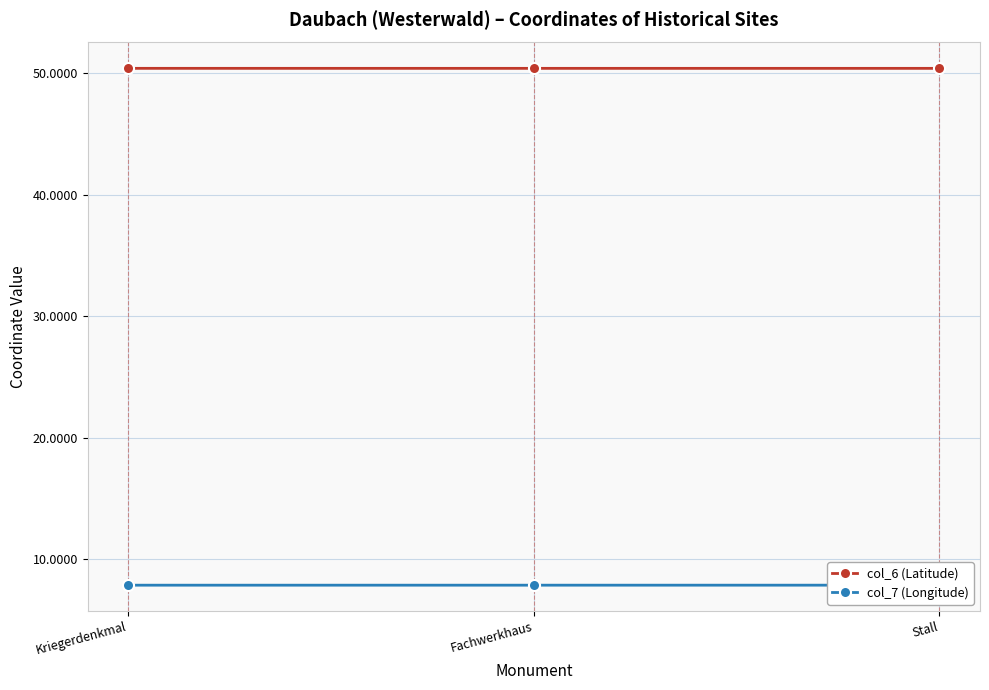

What is the minimum value shown in the chart?

7.8